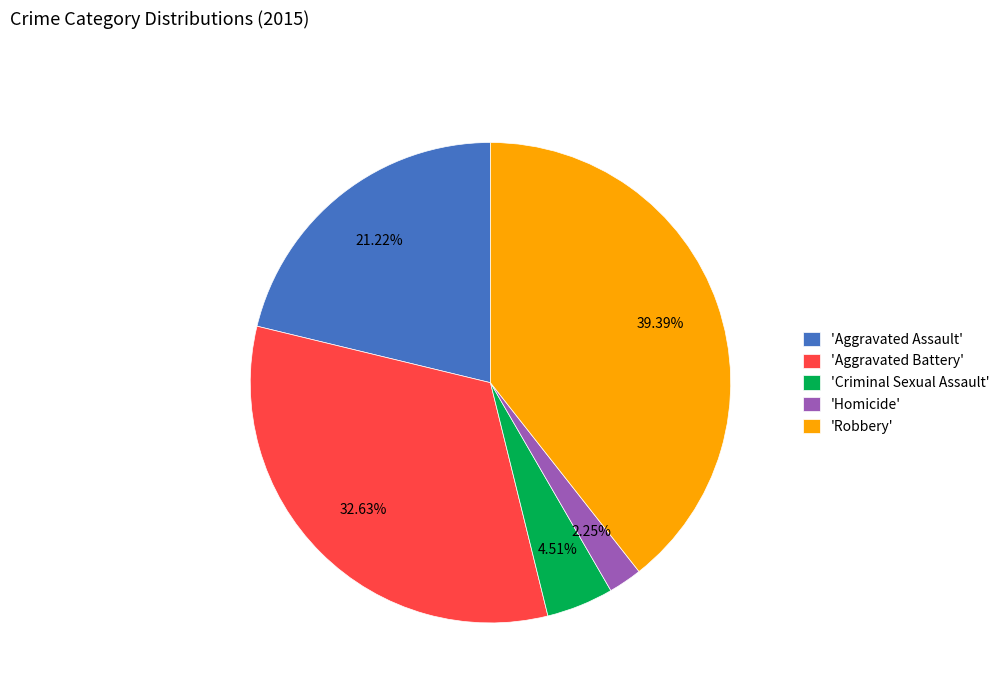

How many slices are in this pie chart?

5